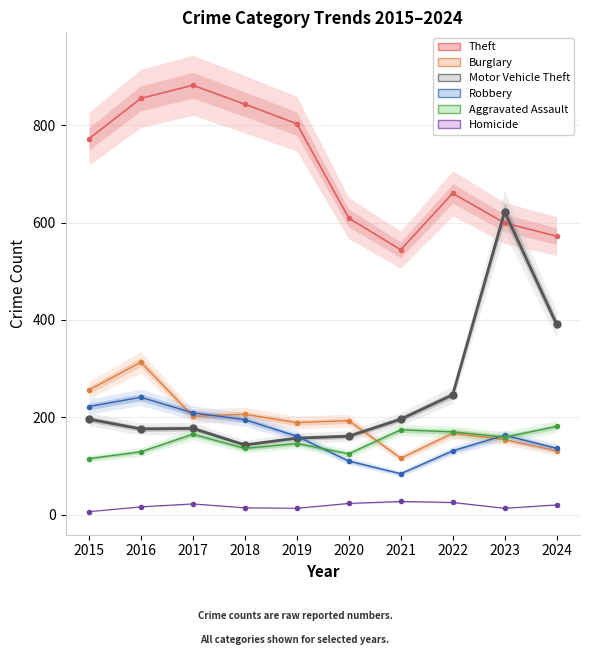

At which label is Robbery closest to 162?

2019